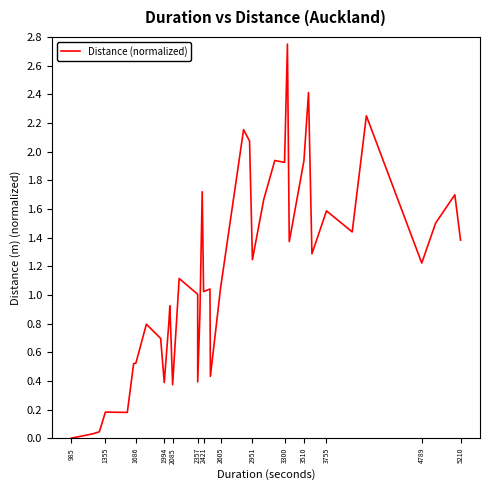

How many series are shown in this chart?

1